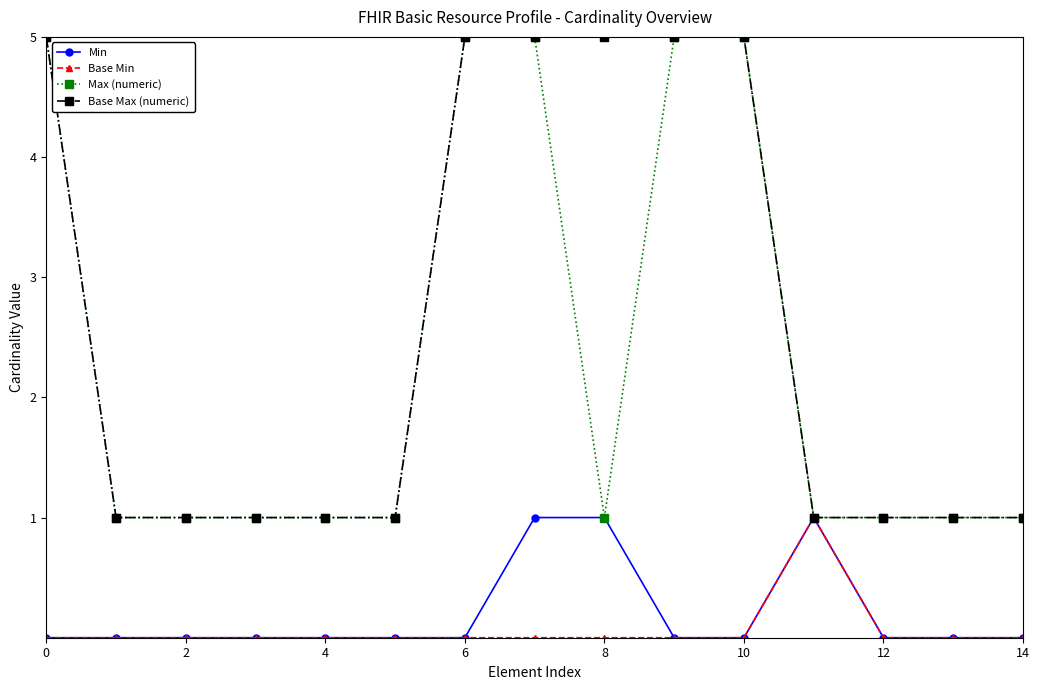

What is the maximum value shown in the chart?

5